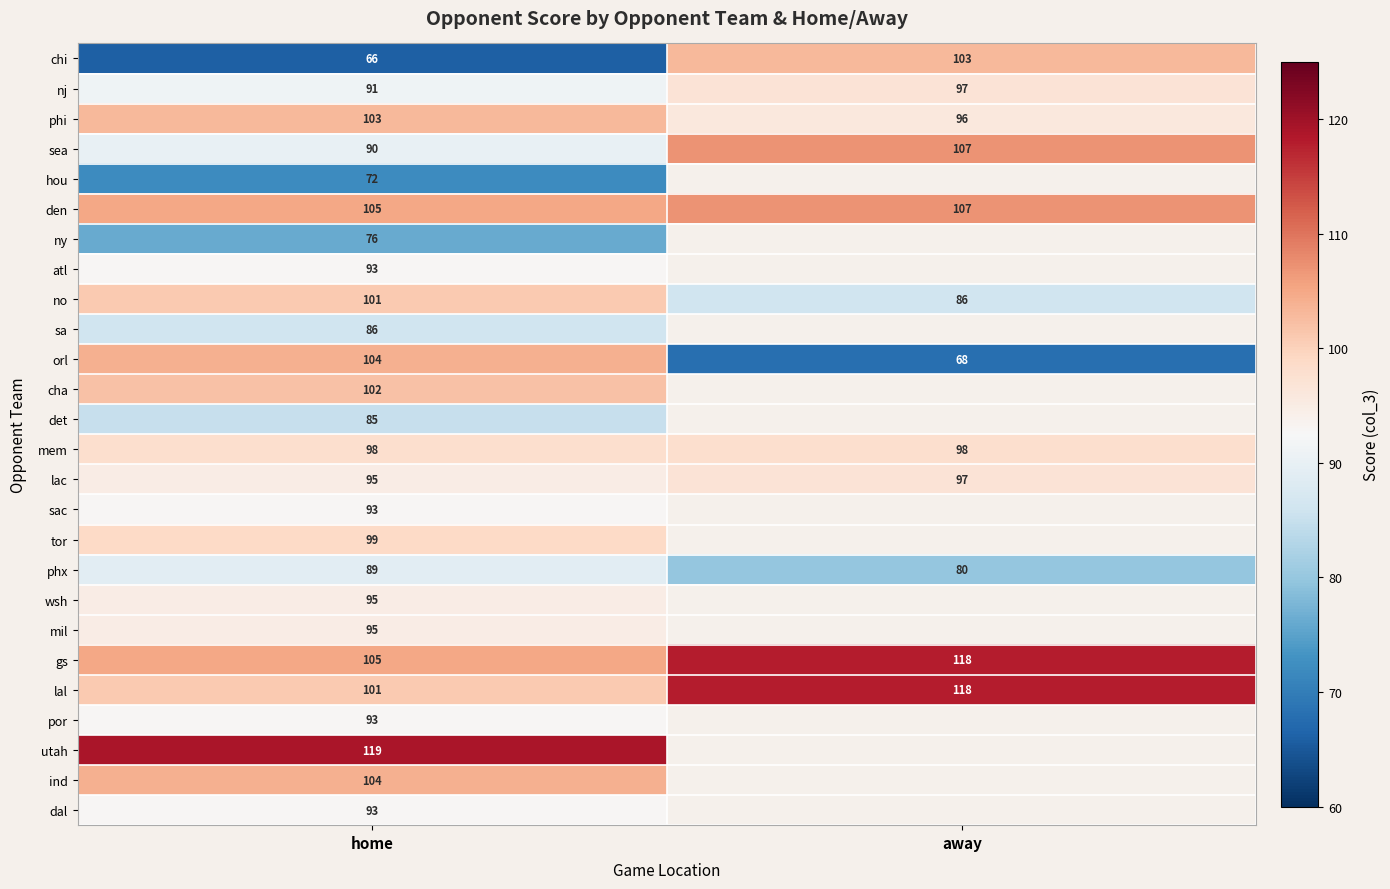

What is the difference between the maximum and minimum values in the no series?

15